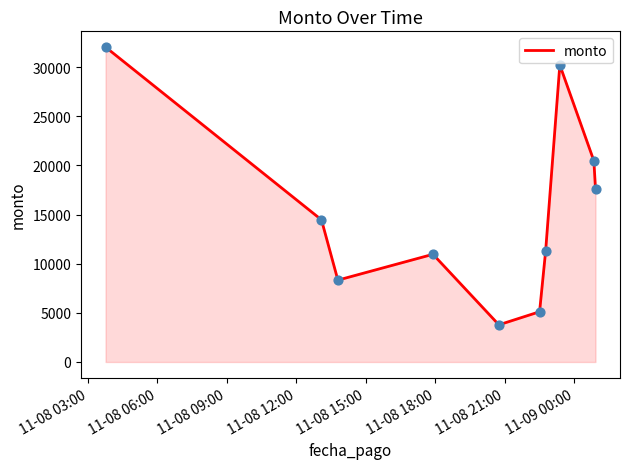

What is the smallest value displayed?

3781.7